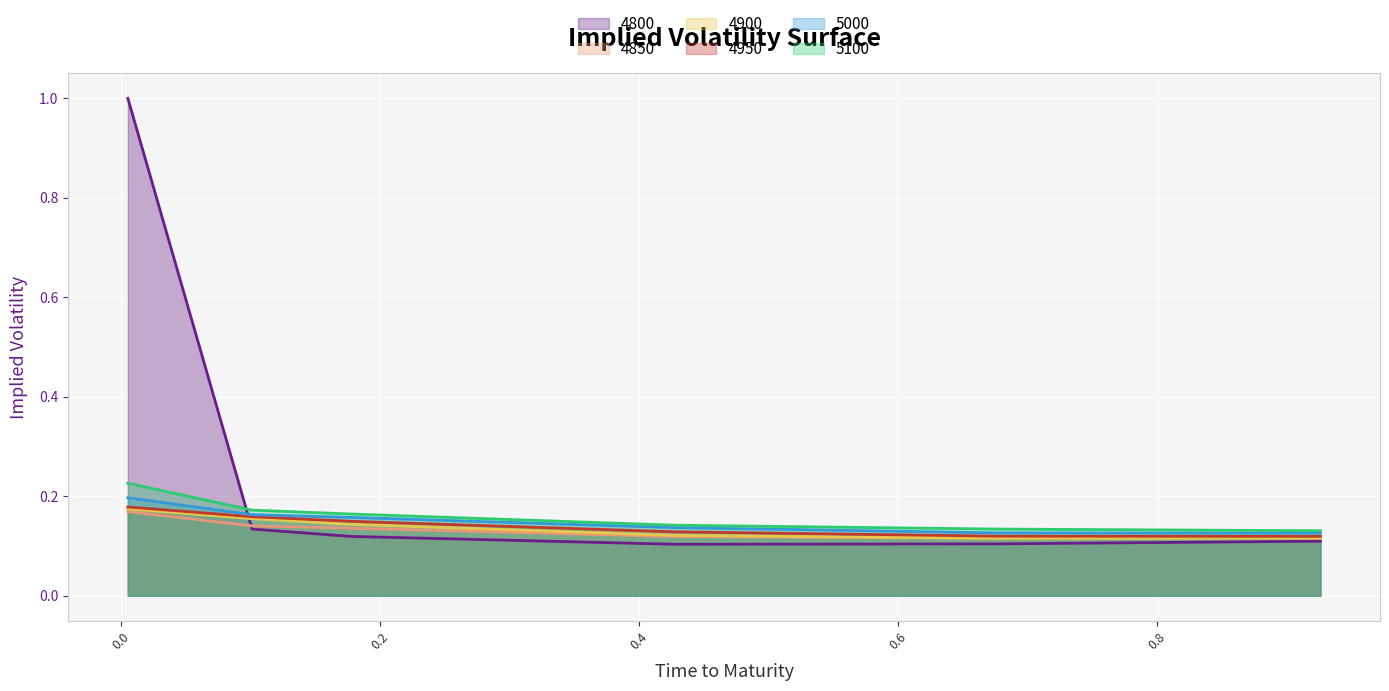

True or false: 4850 and 5100 cross at least once.

False